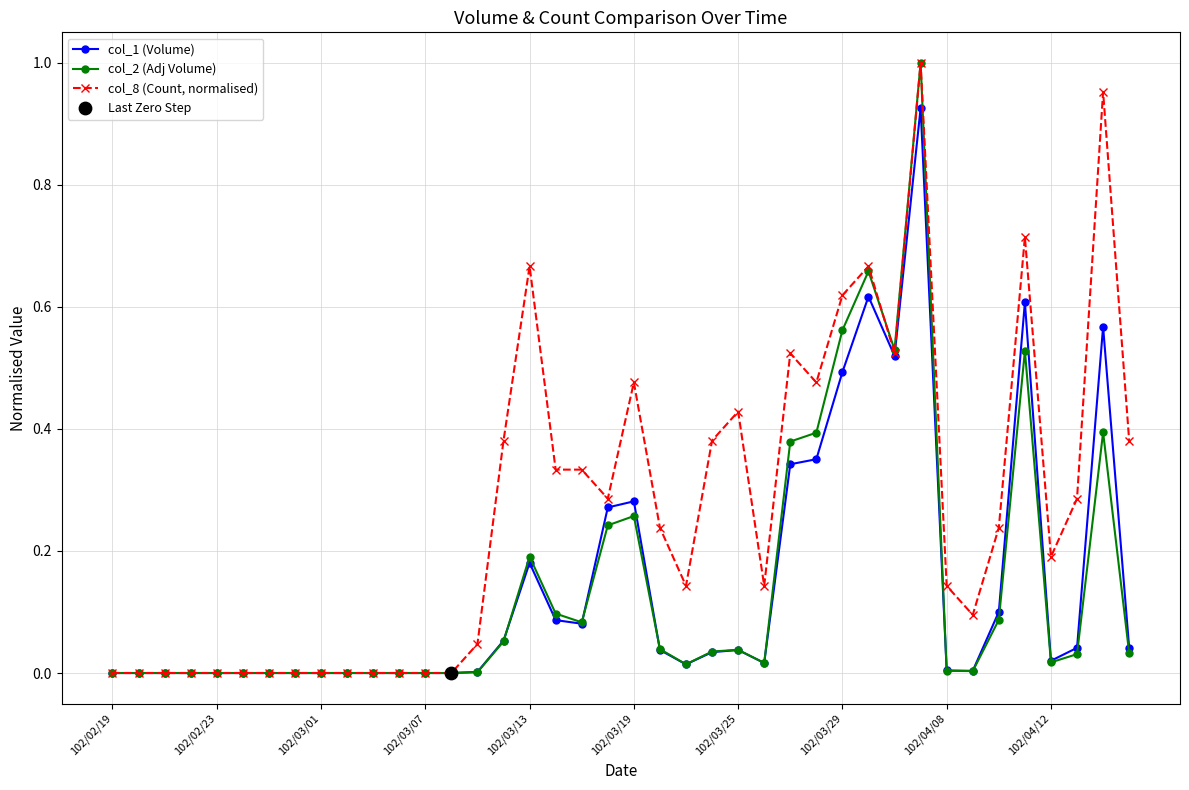

Which series has the largest total across all categories?

col_8 (Count, normalised)